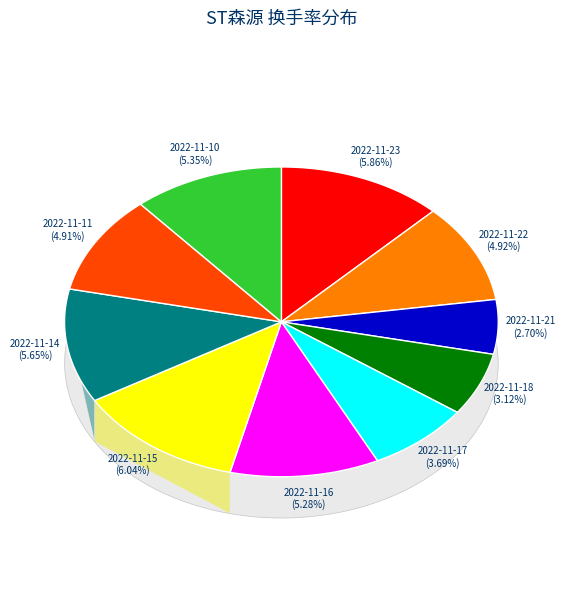

Between 2022-11-11 and 2022-11-21, which is larger?

2022-11-11